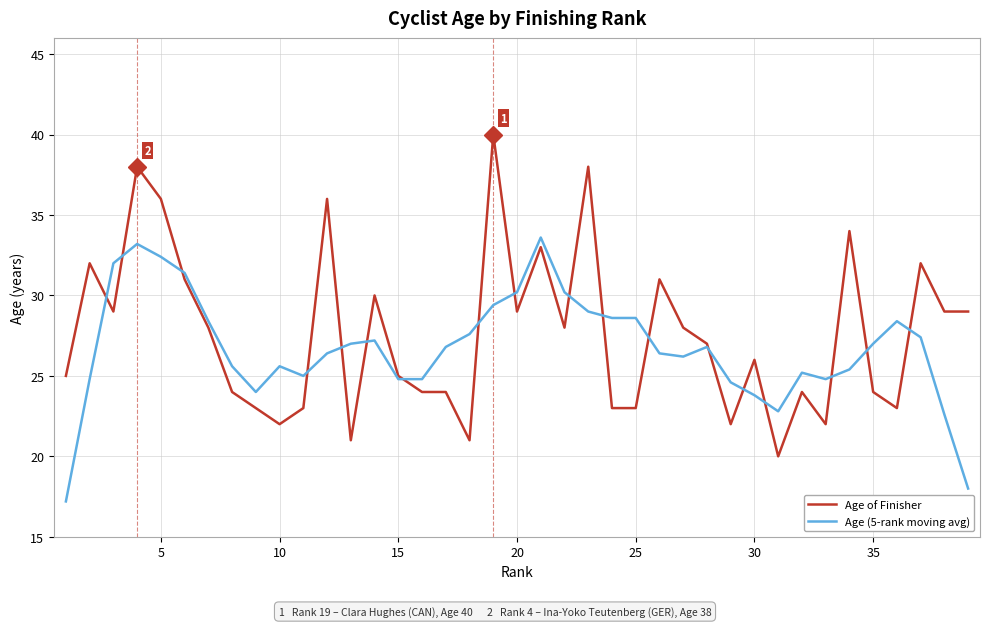

Rank the series by their maximum value, from lowest to highest.

Age (5-rank moving avg), Age of Finisher